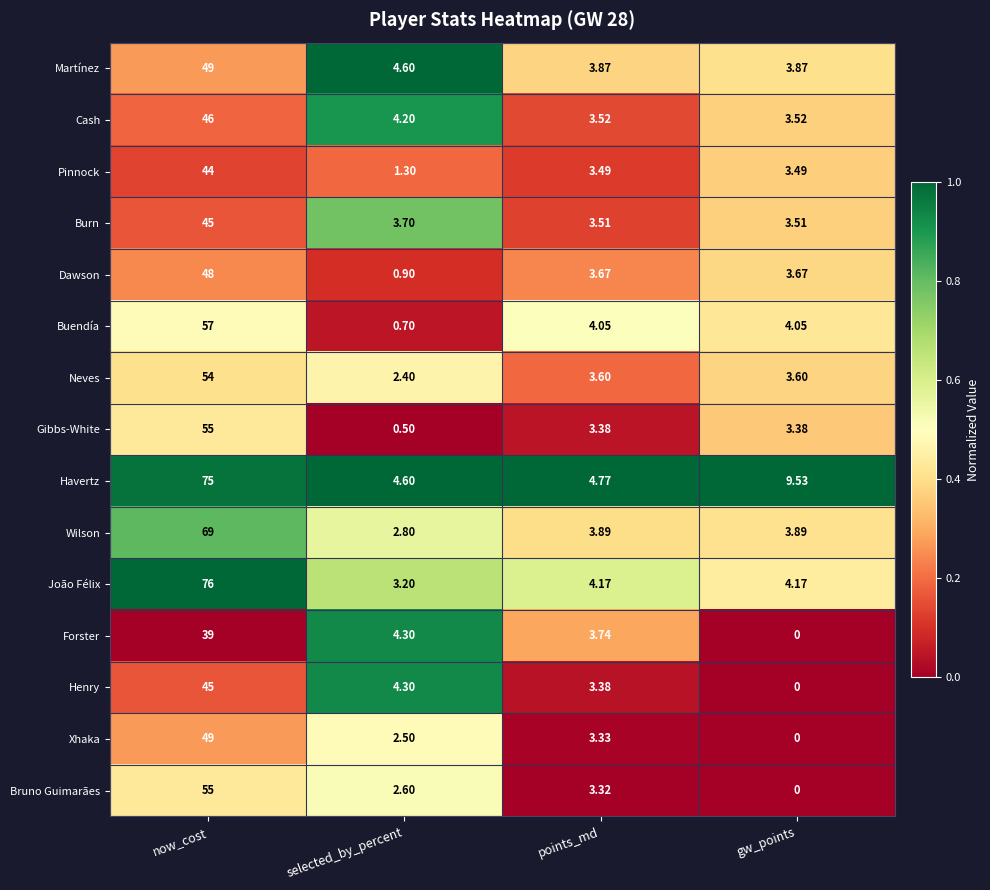

At which label does Wilson reach its minimum?

selected_by_percent